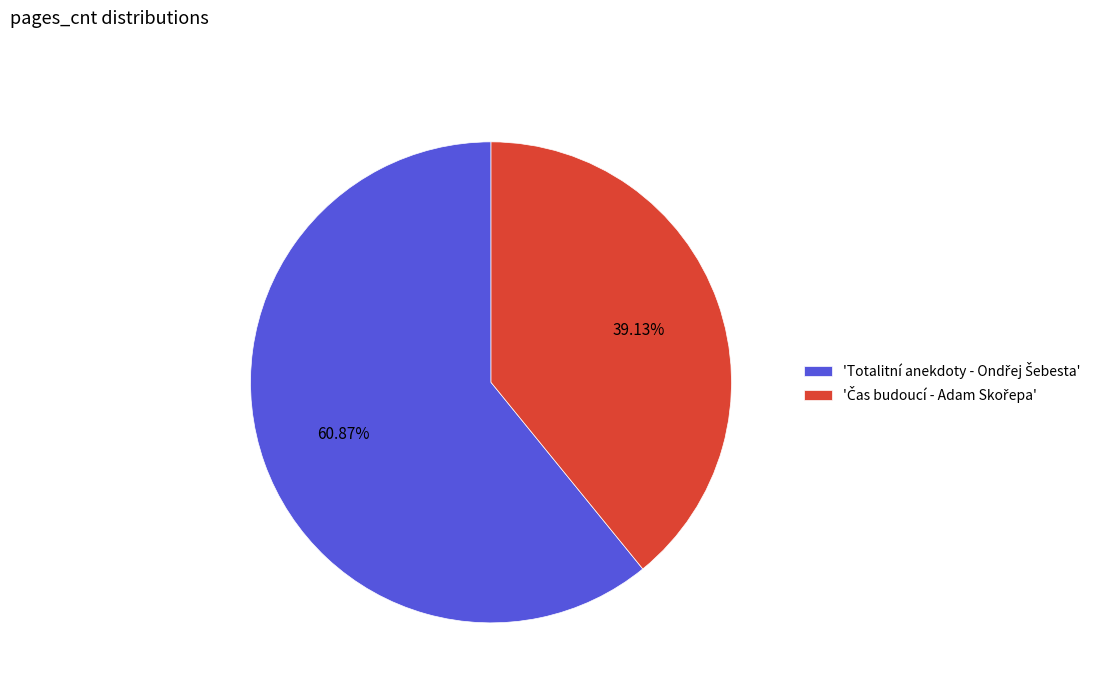

Is there a majority slice in this chart?

Yes